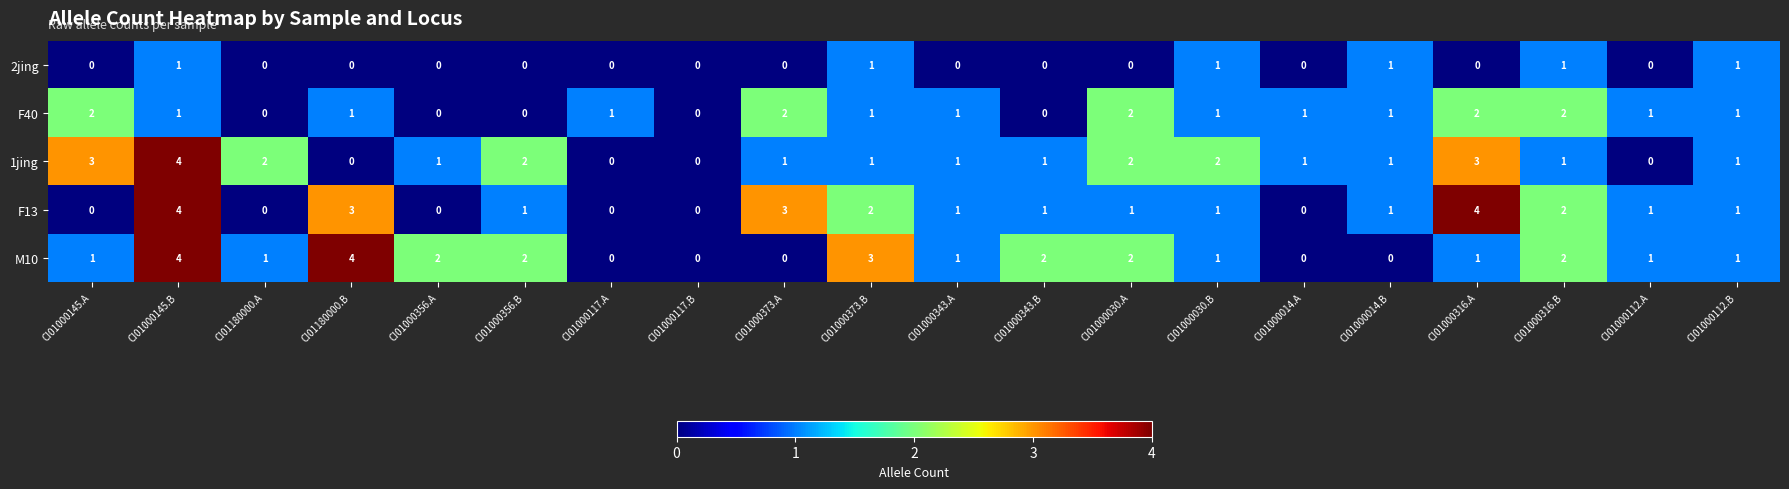

What is the spread (max minus min) of values at CI01000145.A?

3